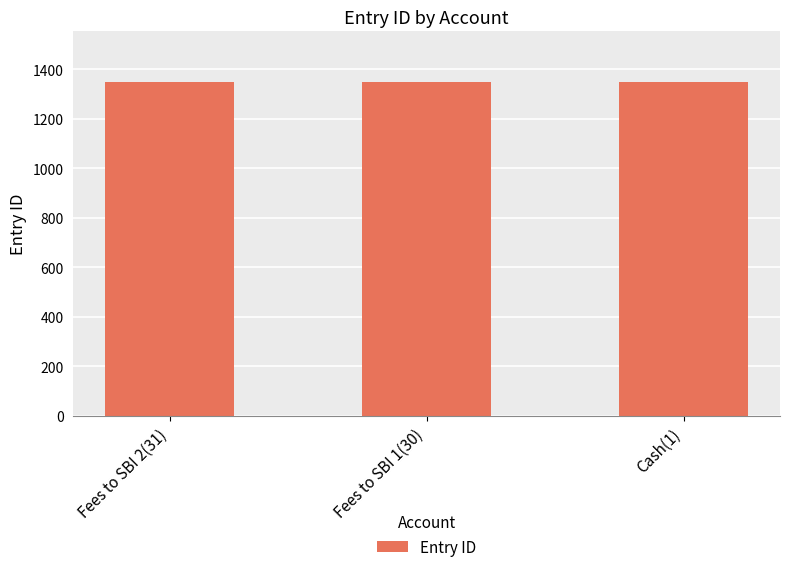

Approximately how many times larger is the value at Fees to SBI 2(31) compared to Fees to SBI 1(30)?

1.0